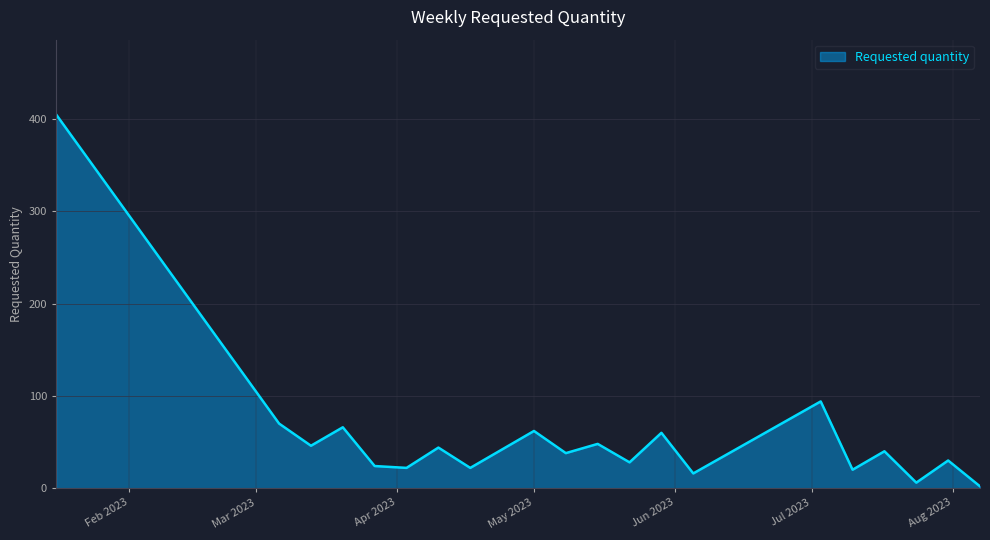

Reading left to right, what are all the values shown in this chart?

405	70	46	66	24	22	44	22	62	38	48	28	60	16	94	20	40	6	30	2